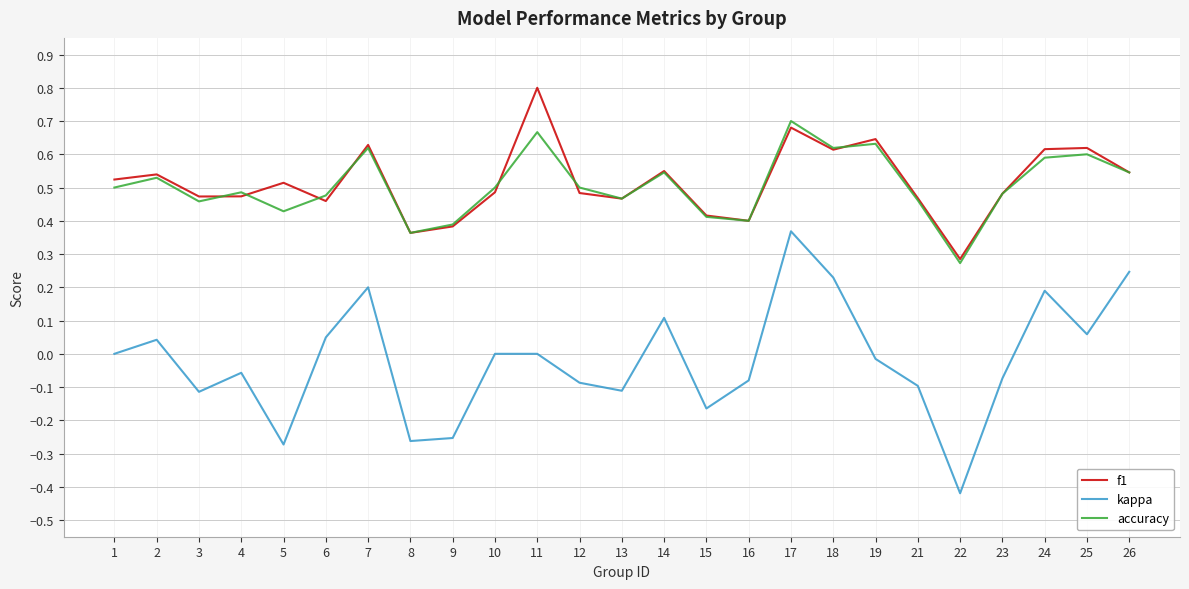

Which series has the largest range (max minus min)?

kappa